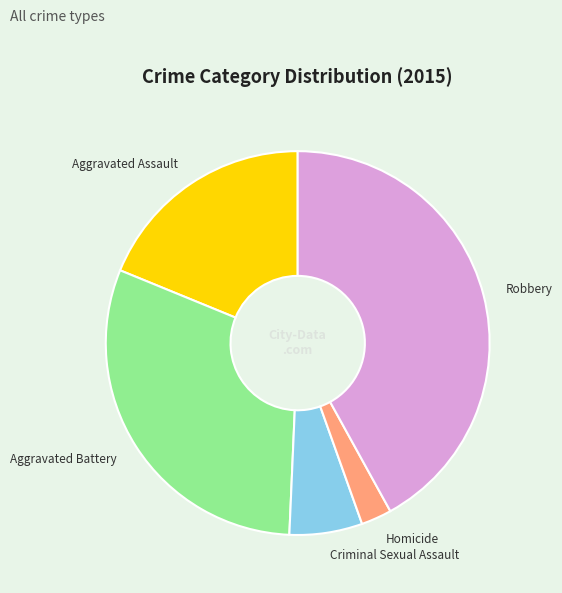

Which has a higher value, Homicide or Criminal Sexual Assault?

Criminal Sexual Assault